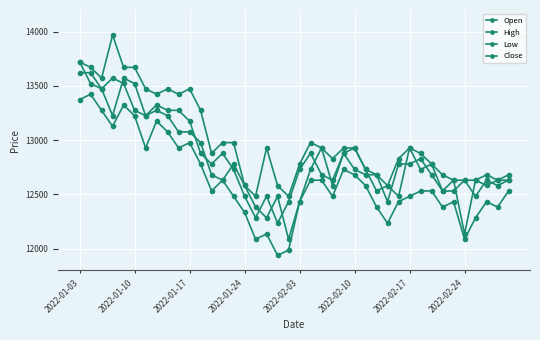

At which label does Low first exceed 12532?

2022-01-03